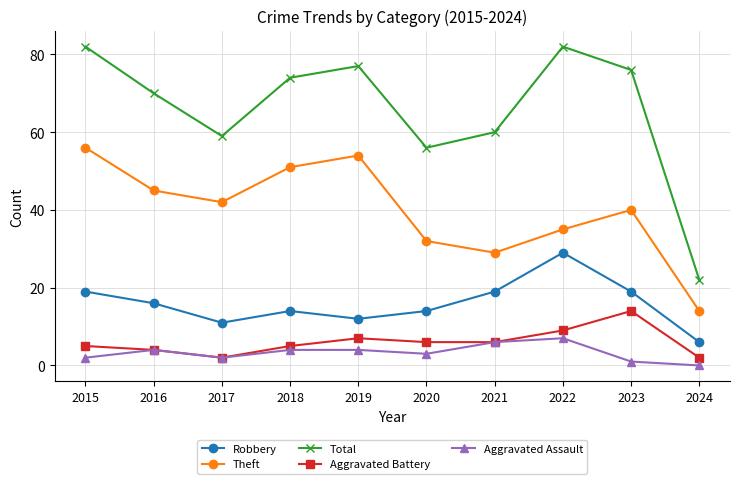

Reading left to right, what are all the values shown in this chart?

Robbery: 19	16	11	14	12	14	19	29	19	6
Theft: 56	45	42	51	54	32	29	35	40	14
Total: 82	70	59	74	77	56	60	82	76	22
Aggravated Battery: 5	4	2	5	7	6	6	9	14	2
Aggravated Assault: 2	4	2	4	4	3	6	7	1	0